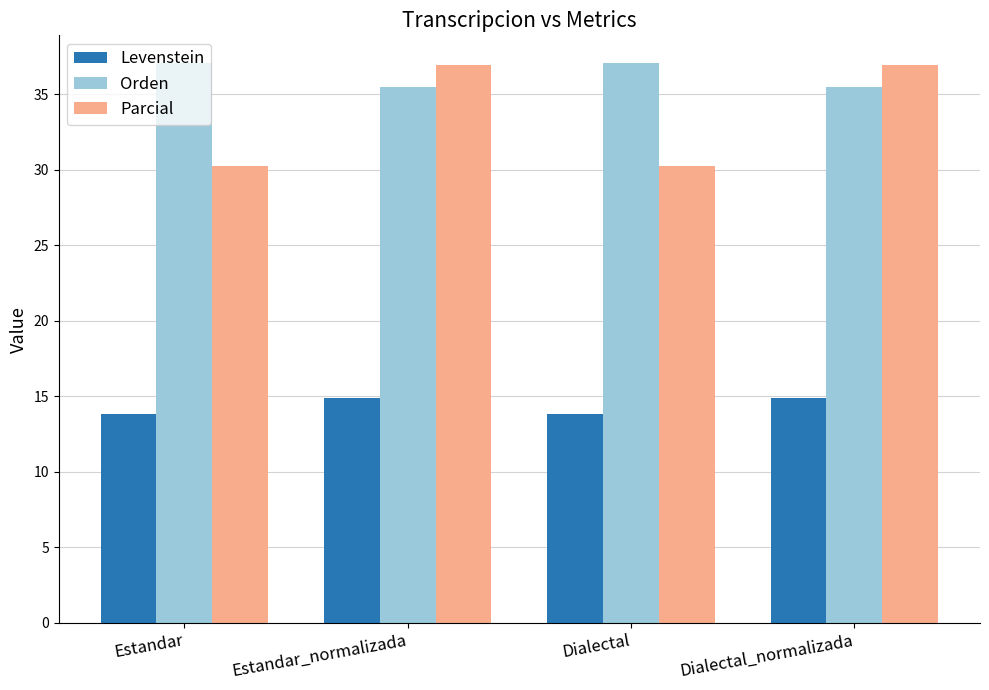

What is the sum of all Levenstein values?

57.4